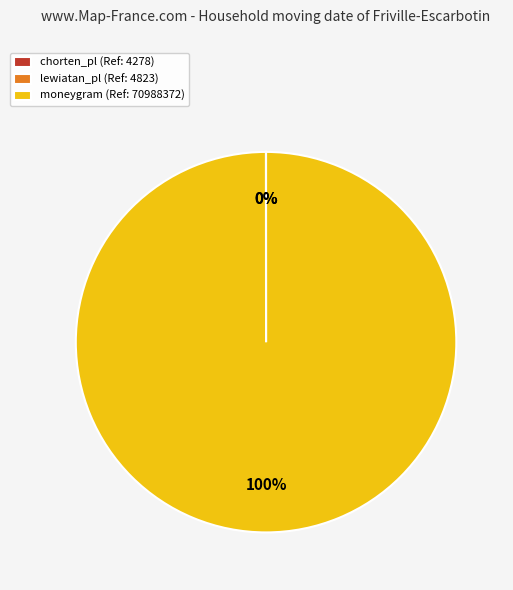

Is there a majority slice in this chart?

Yes